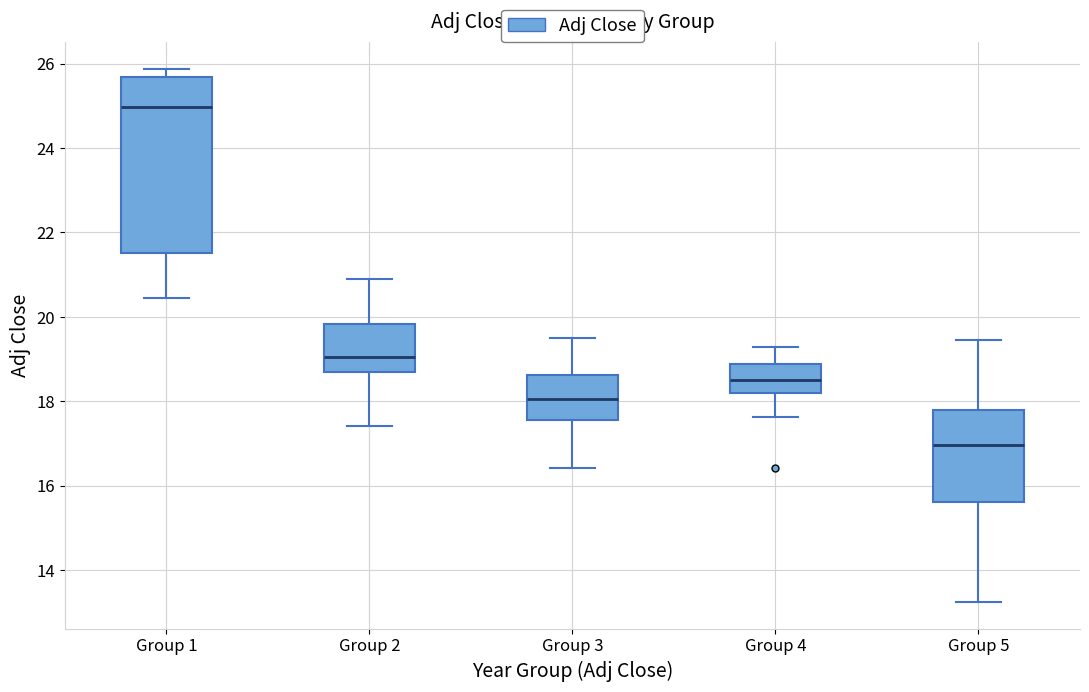

Which box is the tallest, from its lower edge to its upper edge?

Group 1